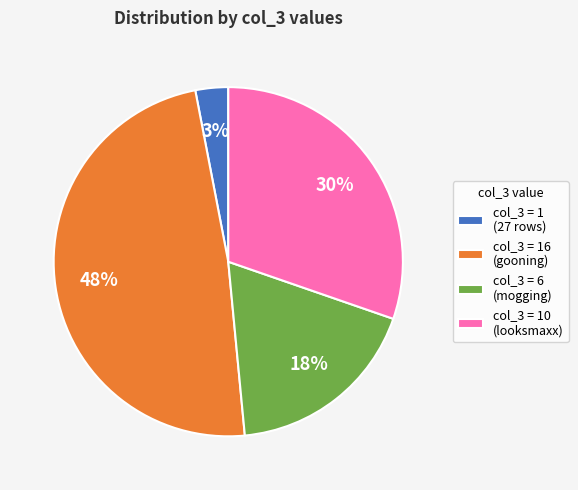

How many slices are in this pie chart?

4